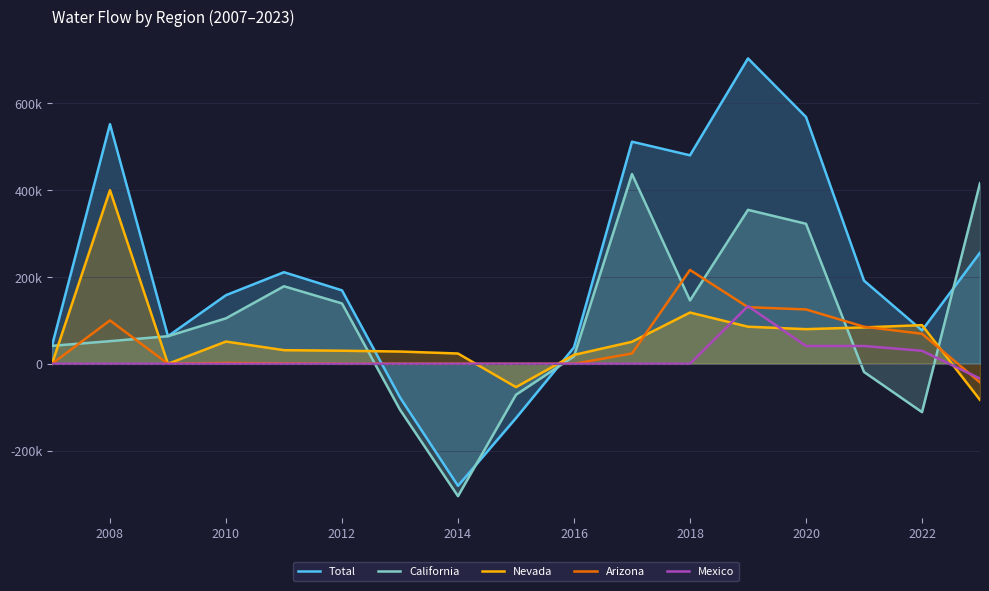

What are all the series names shown in the legend?

Total, California, Nevada, Arizona, Mexico